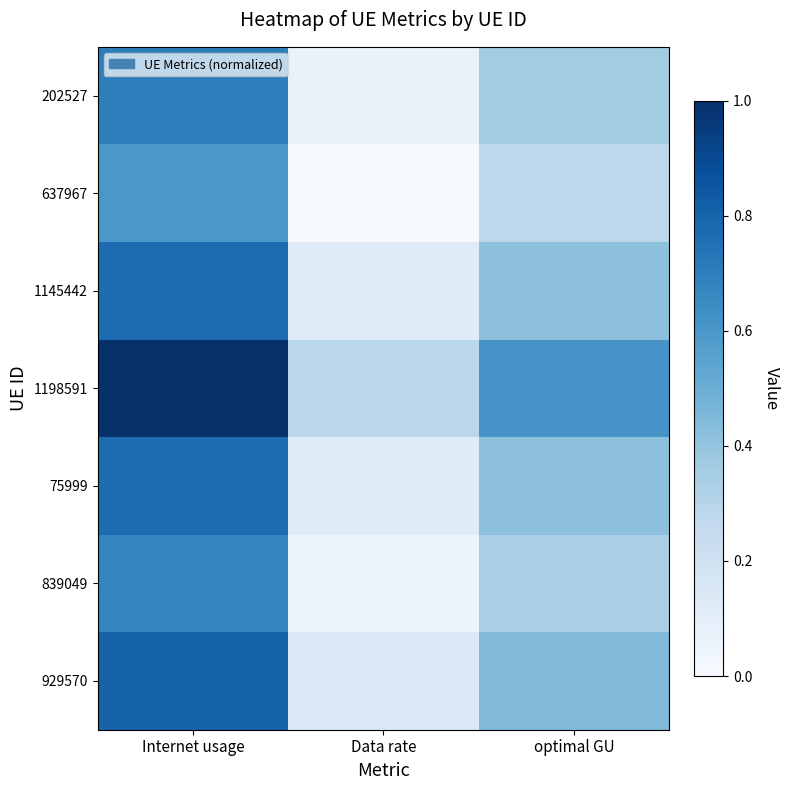

At which category is the sum across all series the highest?

Internet usage